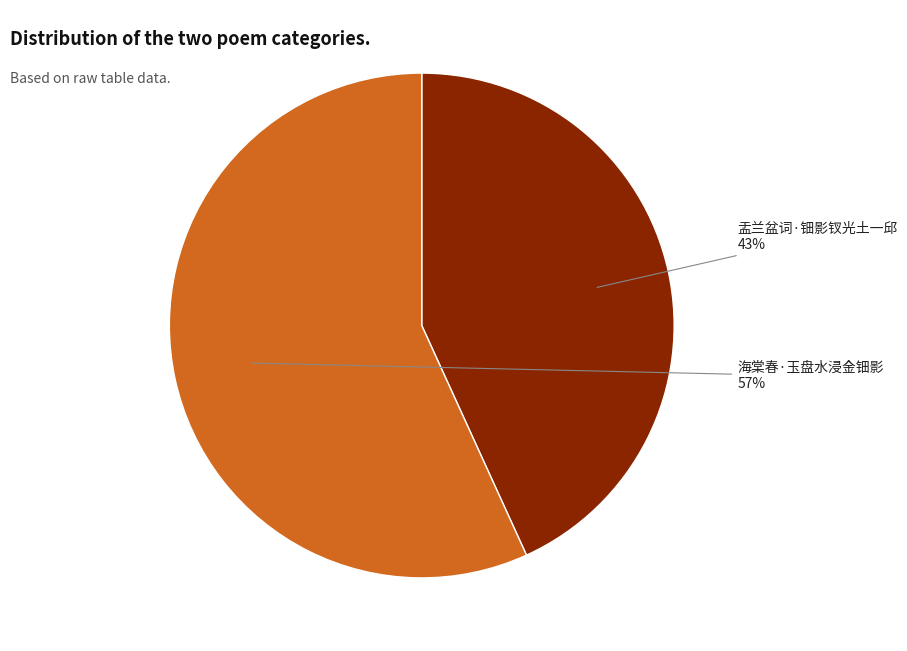

What is the ratio of the value at 盂兰盆词·钿影钗光土一邱 to the value at 海棠春·玉盘水浸金钿影?

0.8